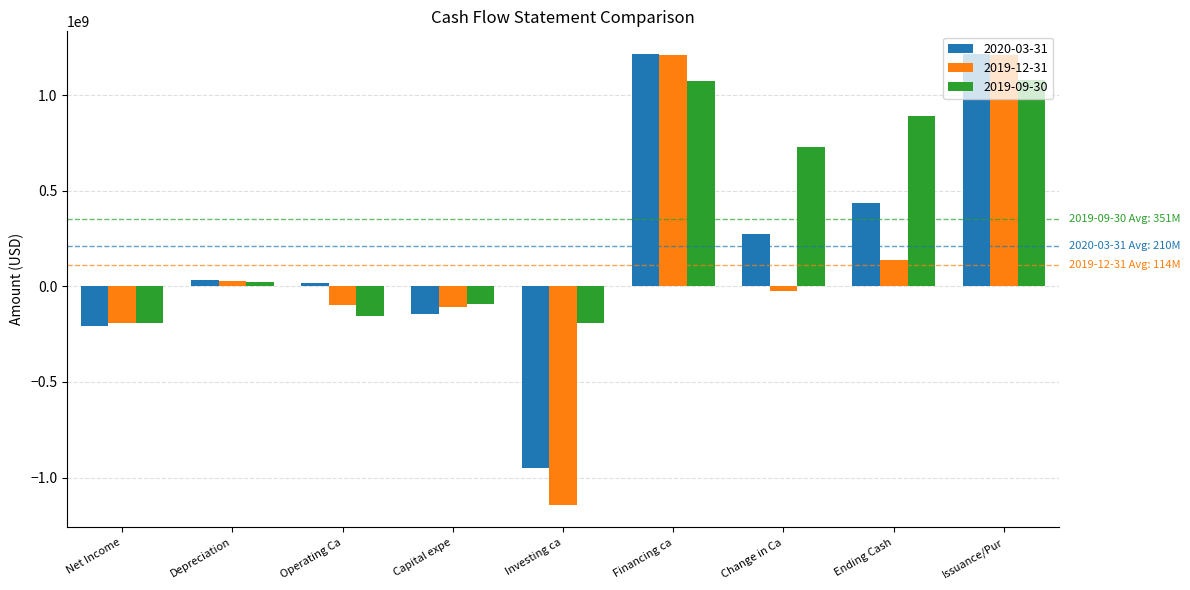

Are the bars grouped side by side (vs. stacked)?

Yes